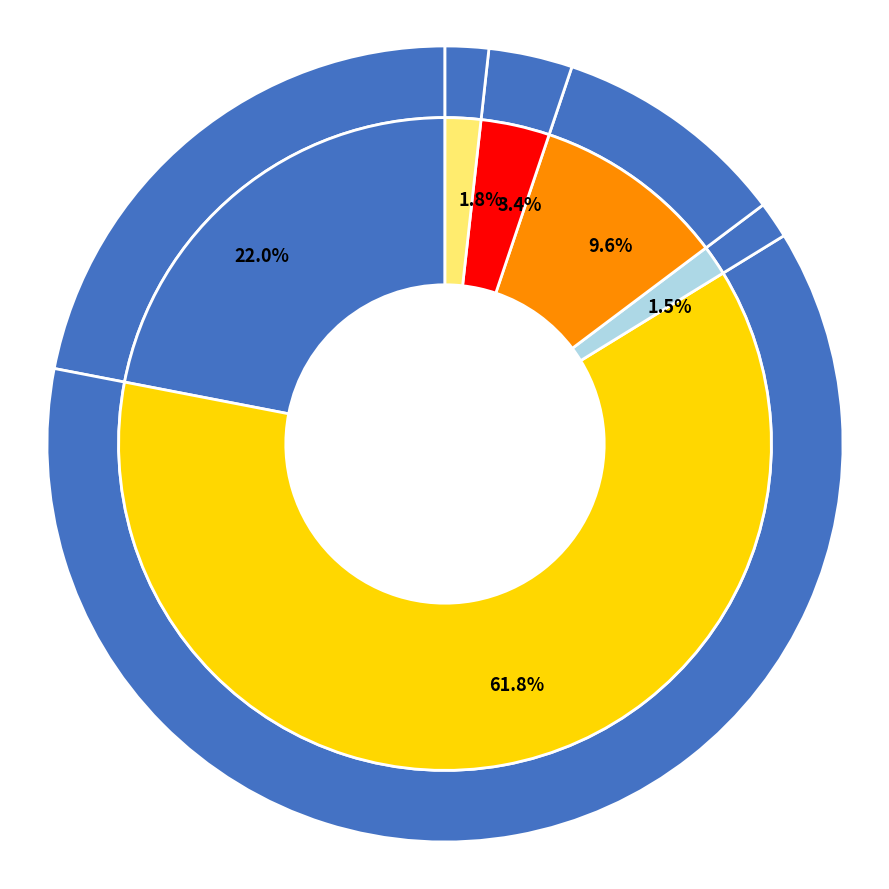

Rank the categories by value from highest to lowest.

SX5T Index, SPTR Index, MIMUAWON Index, LEGATRUU Index, BCOM Index, M1WD Index